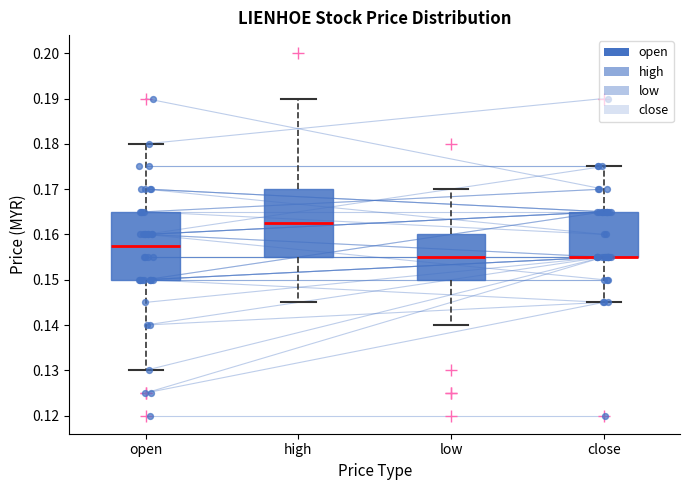

Where does the lower whisker of the box for open end on the y-axis? The values are not printed on the chart, so give them approximately, as read against the axis.

0.130